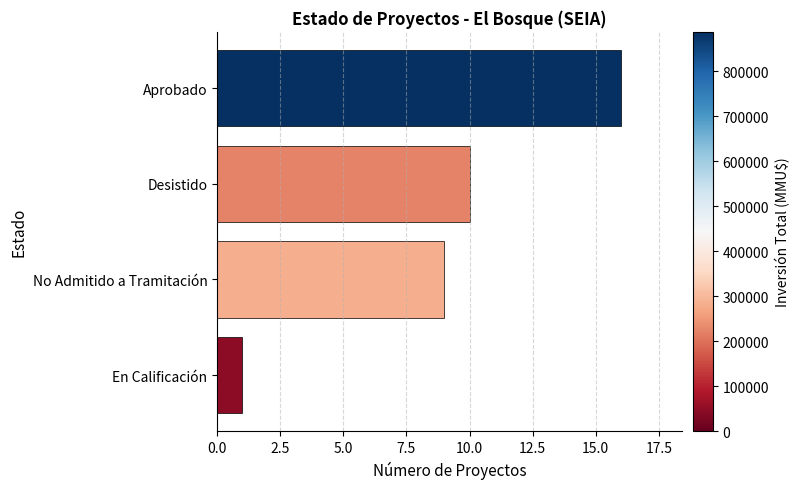

Reading top to bottom, what are all the values shown in this chart?

16	10	9	1